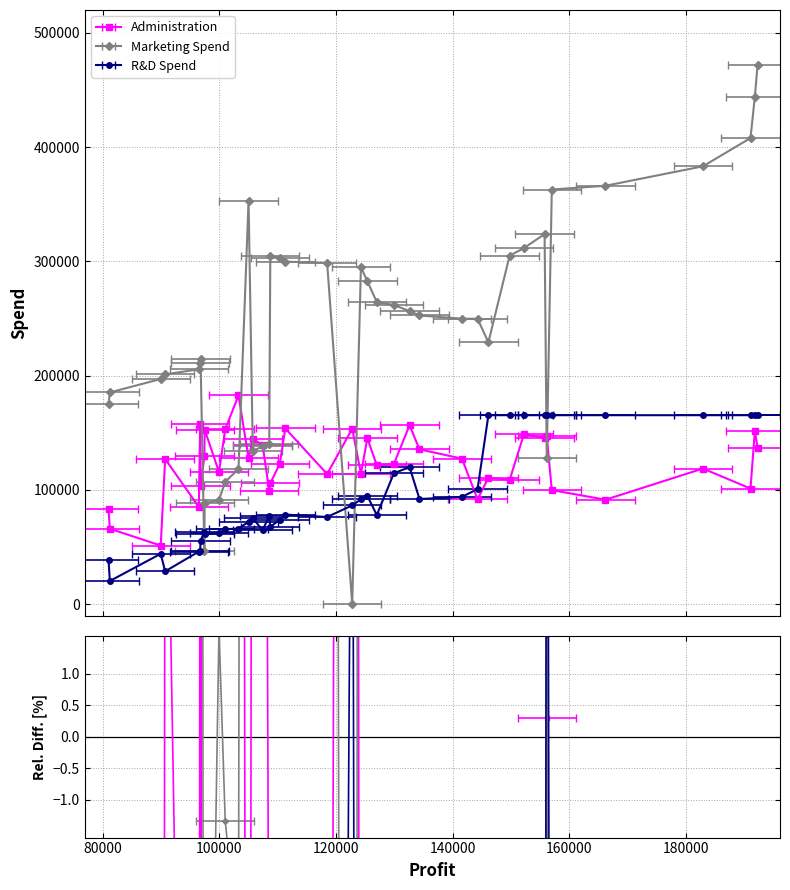

What is the lowest value of the R&D Spend series?

20229.6